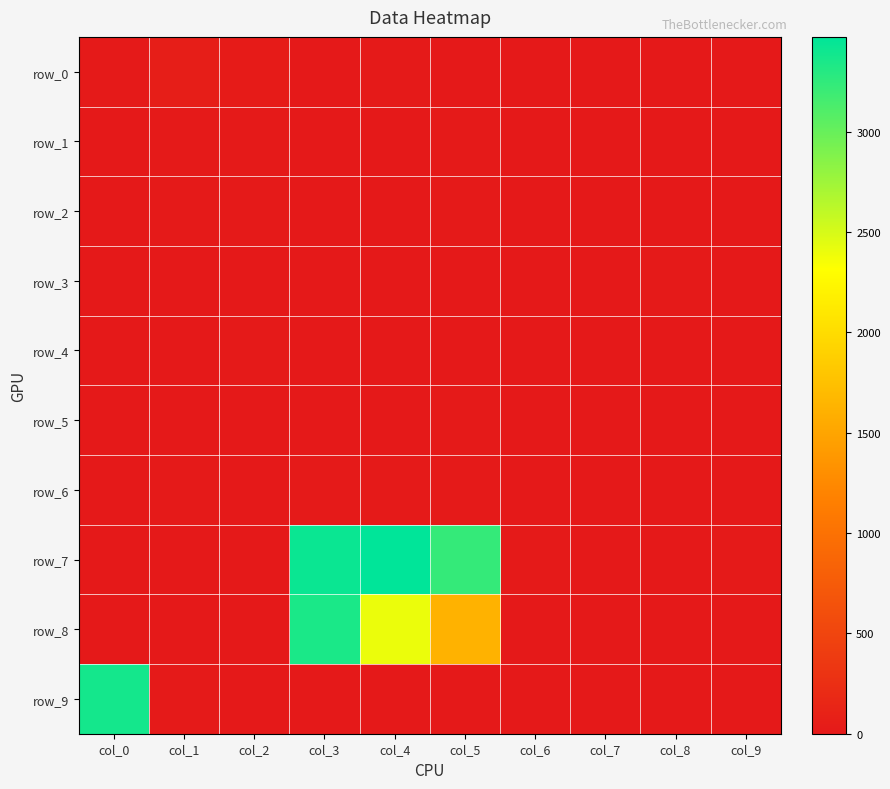

At which label does row_1 reach its peak?

col_5